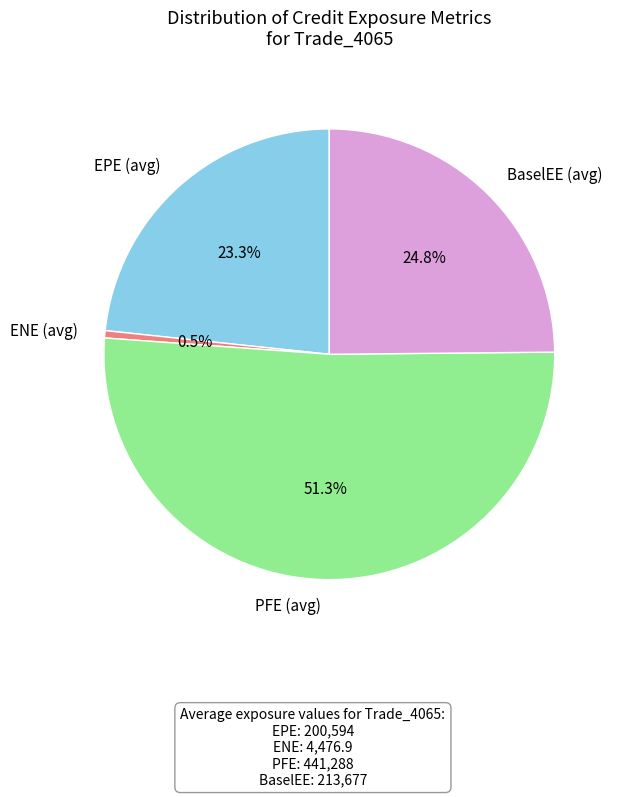

To the nearest percent, what portion does BaselEE represent?

25%